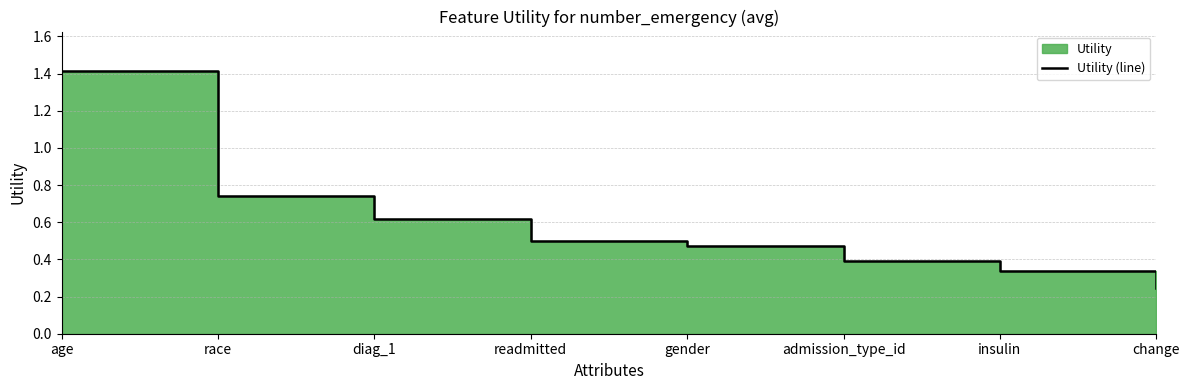

What position from the right is change?

1